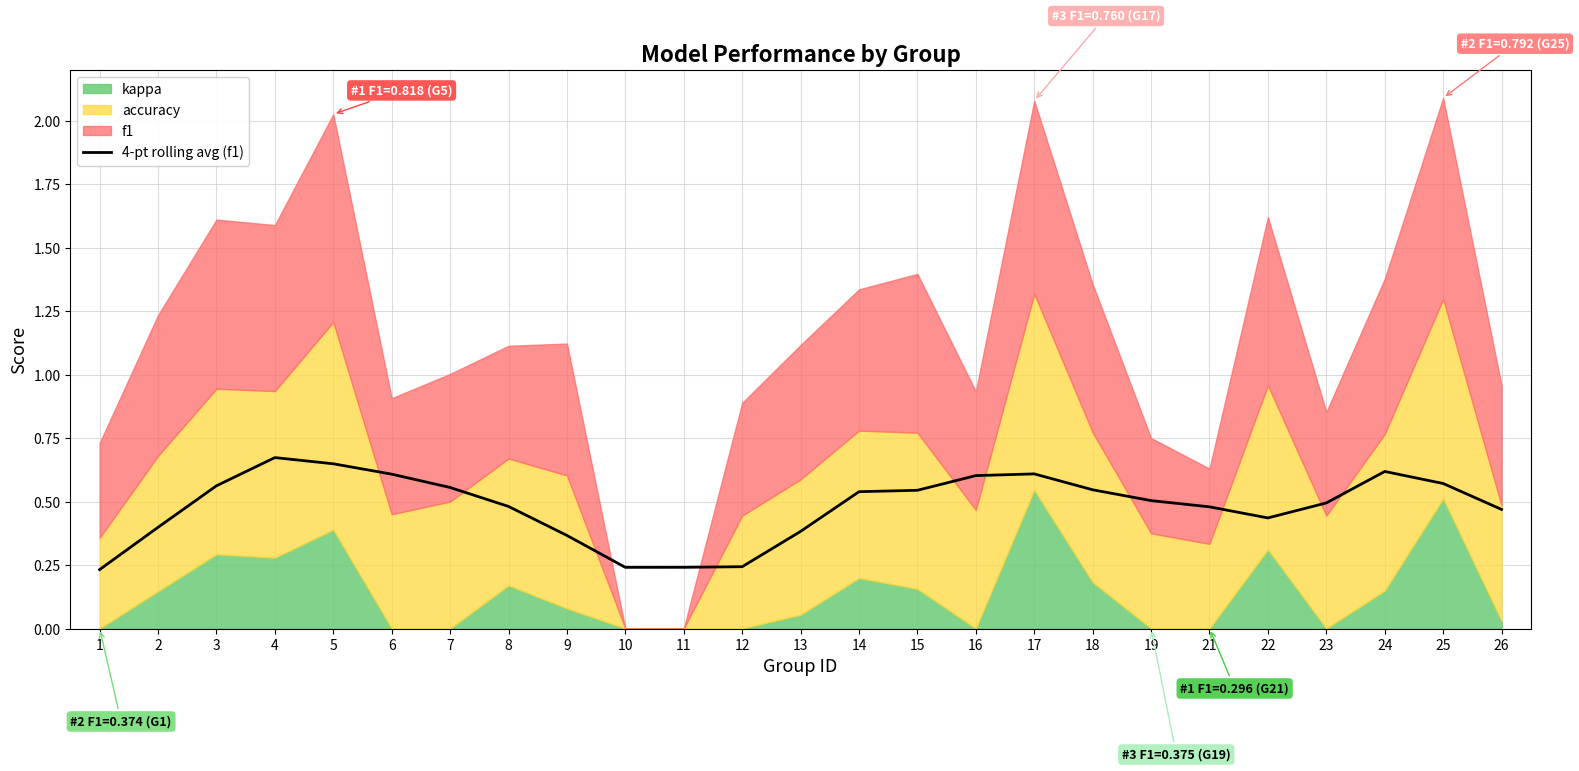

Is it true that 4-pt rolling avg (f1) equals 0.5 at 21?

True